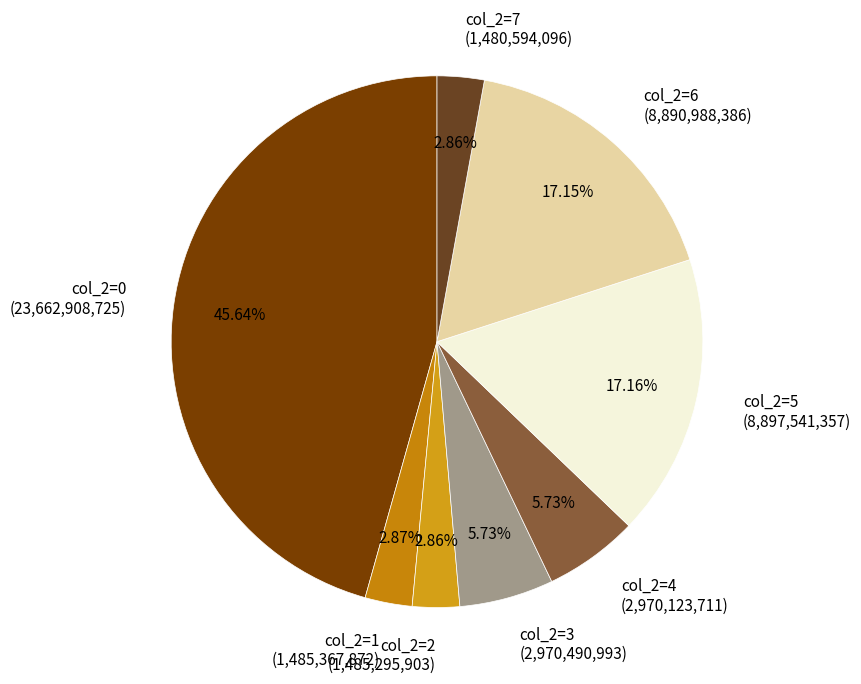

Does col_2=6 (8,890,988,386) represent more than half of the total?

No